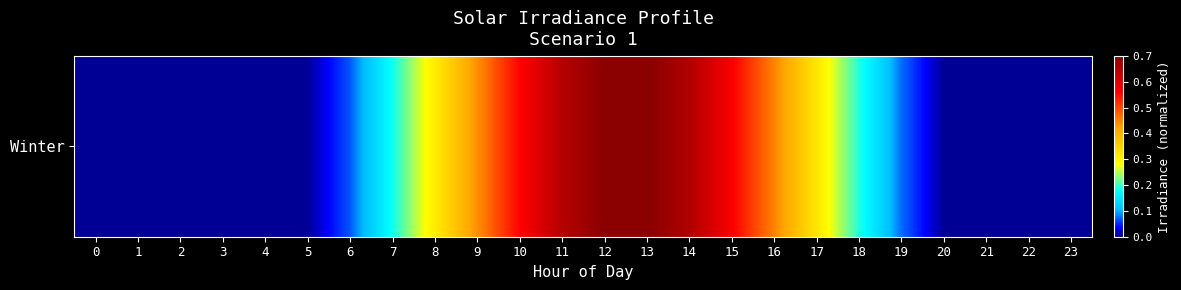

What is the sum of all values?

5.9